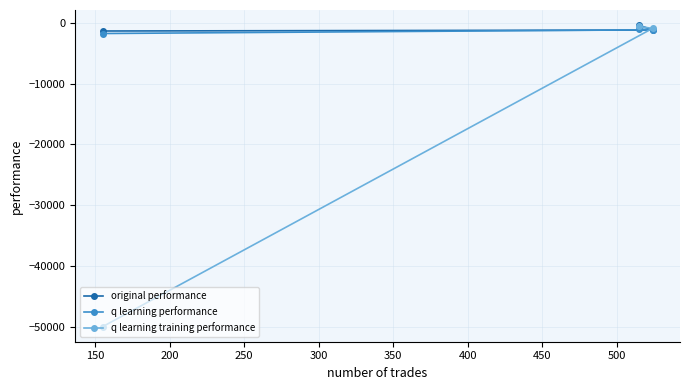

Reading right to left, list all the values displayed in this chart.

original performance: -1319.7	-1165.8	-344.1
q learning performance: -1732.1	-1125.0	-981.3
q learning training performance: -50000.0	-894.6	-563.6